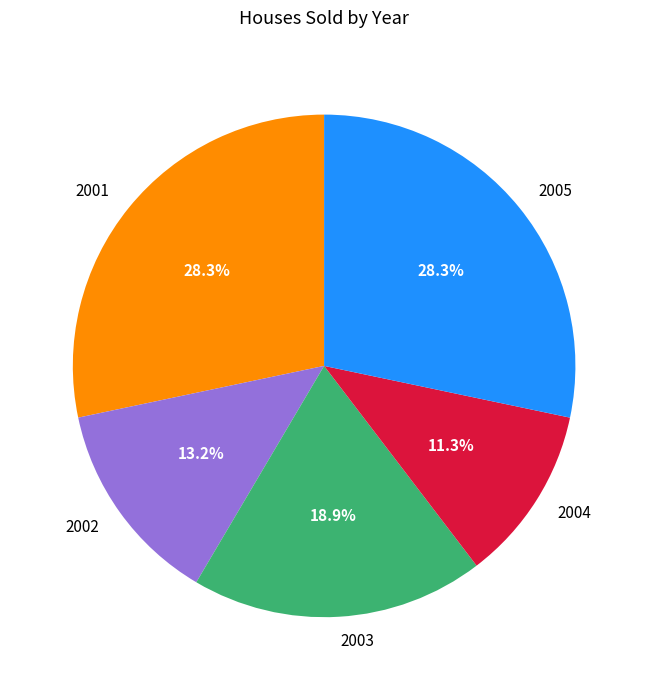

True or false: 2005 accounts for 28% of the total.

True